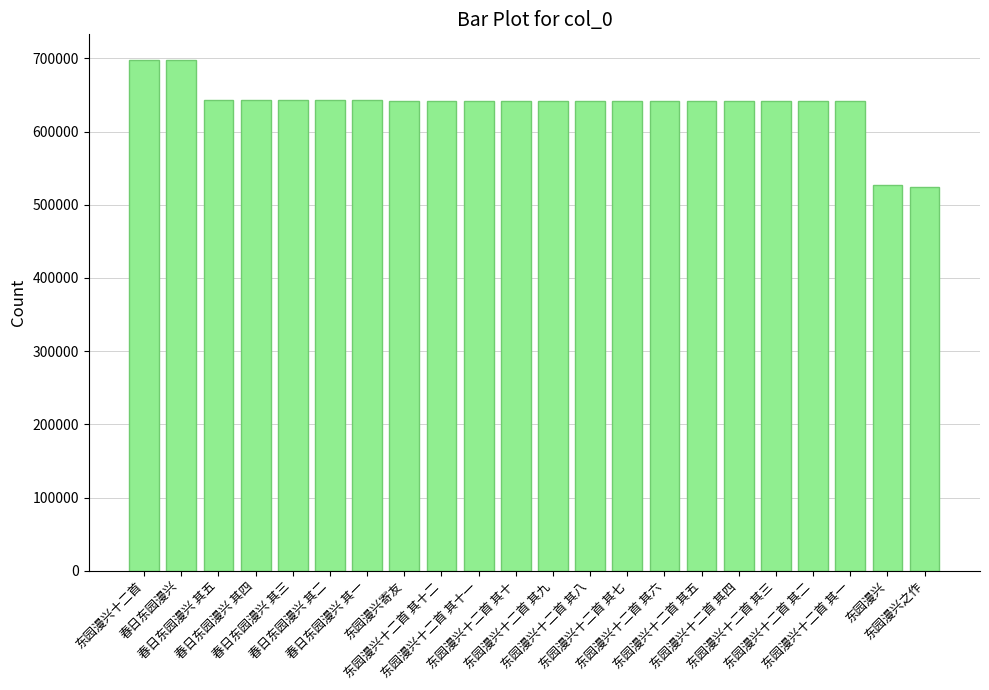

Approximately how many times larger is the value at 东园漫兴十二首 其八 compared to 东园漫兴十二首 其十二?

1.0